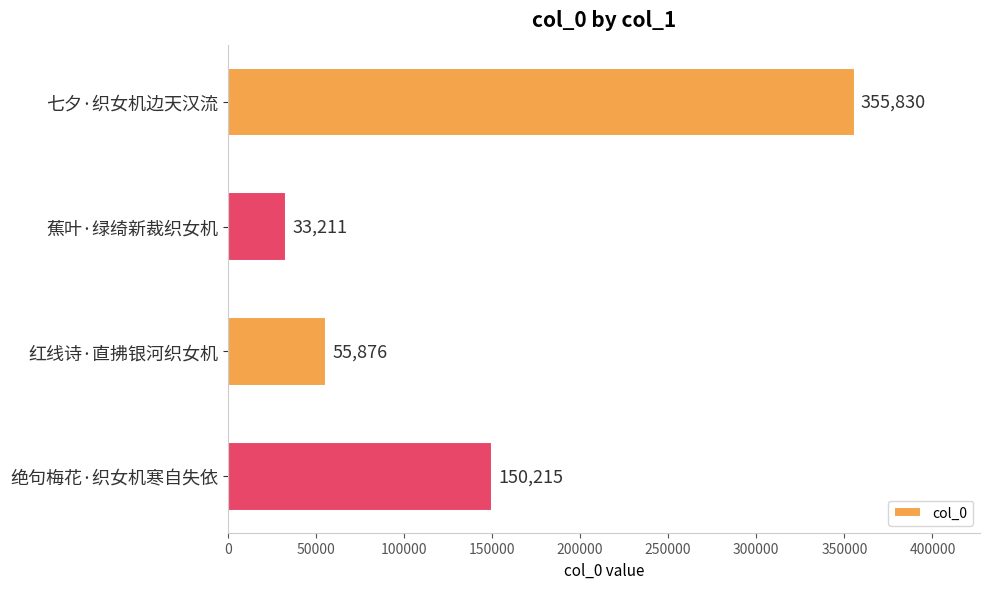

True or false: the data shows 30572 at 红线诗·直拂银河织女机.

False